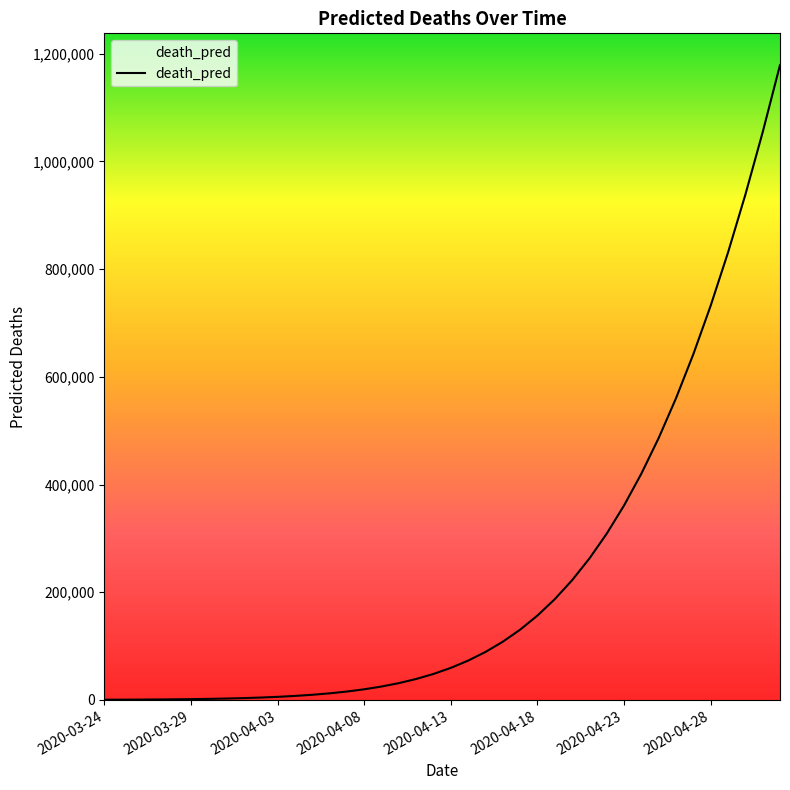

What is the maximum value shown in the chart?

1178895.6